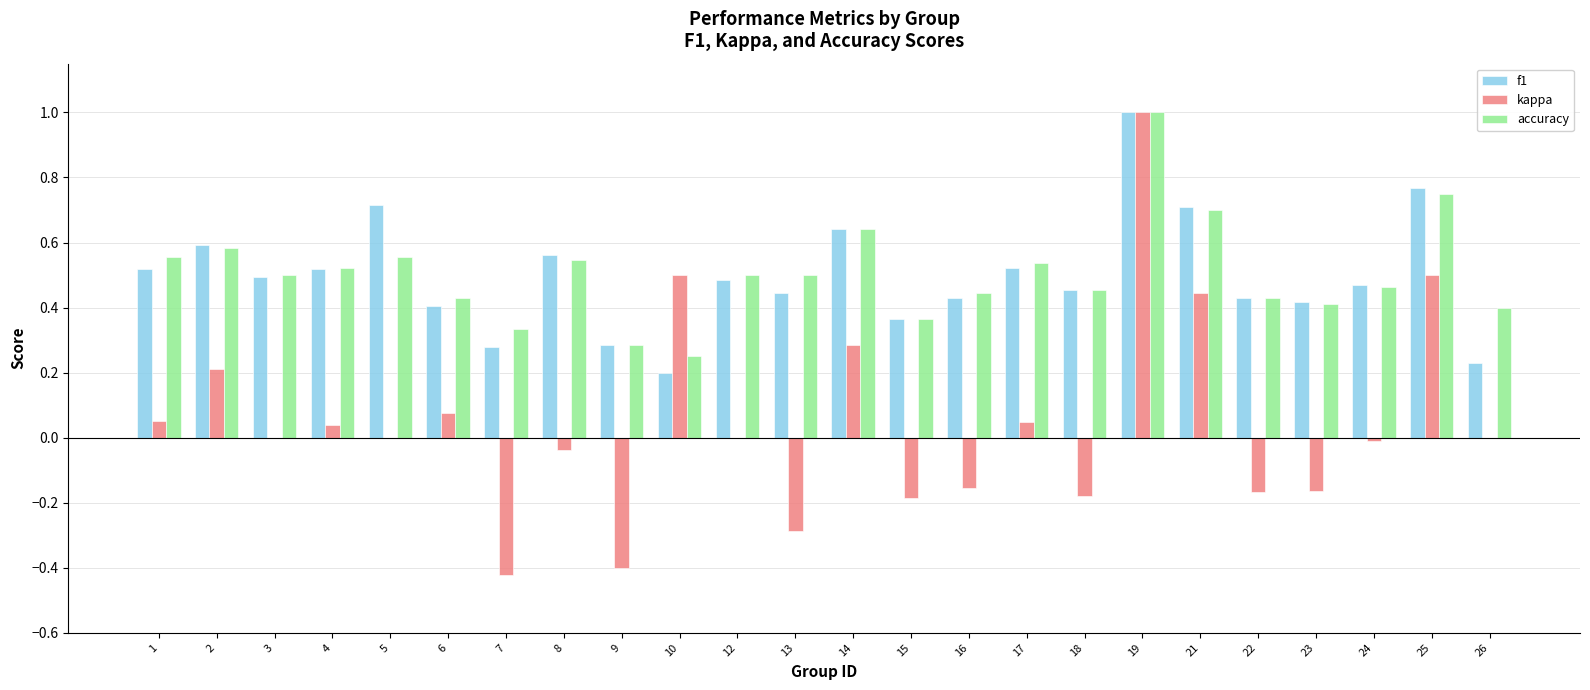

Are the bars horizontal?

No